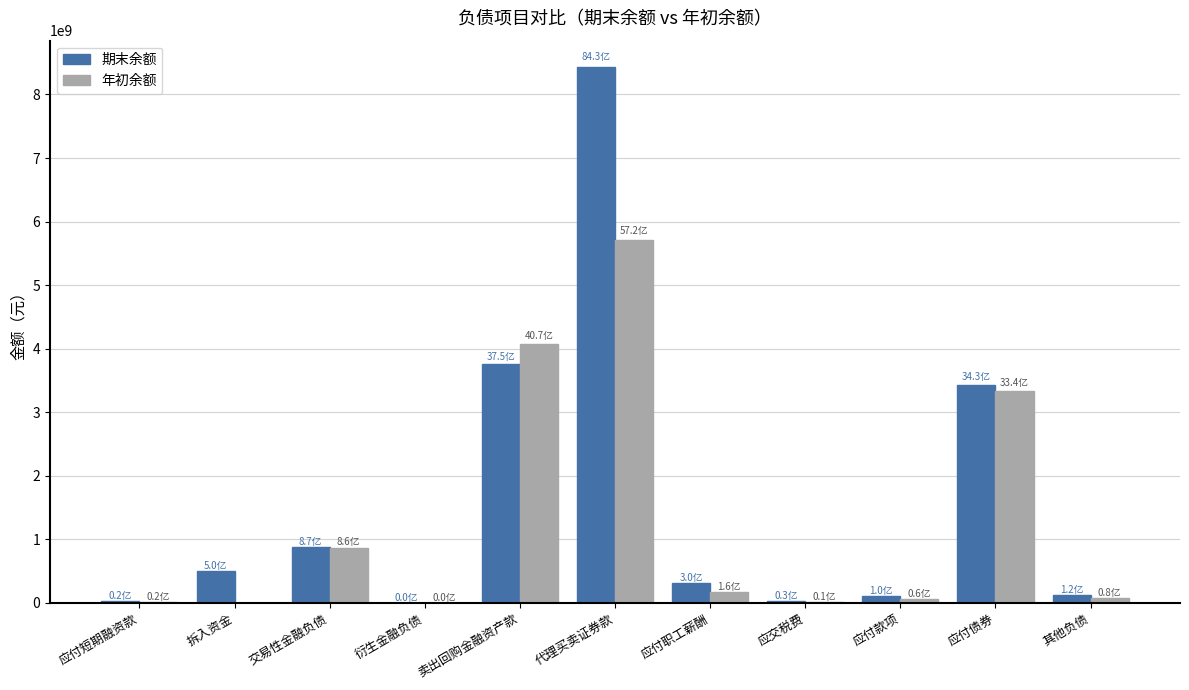

Is the value of 期末余额 at 拆入资金 greater than the value of 年初余额 at 应付短期融资款?

Yes